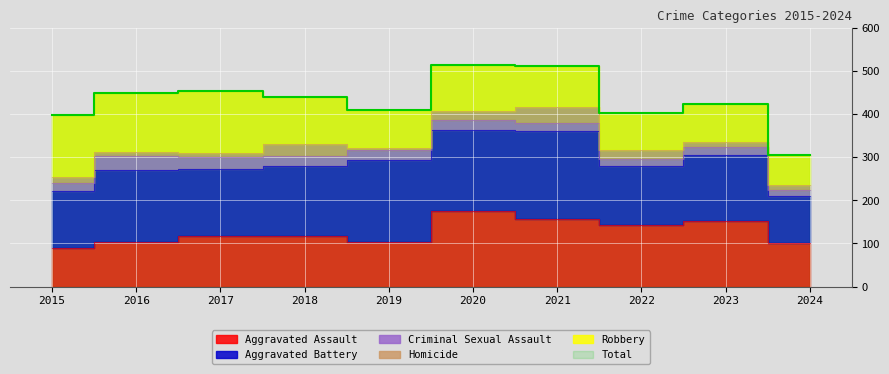

True or false: Homicide and Total cross at least once.

False